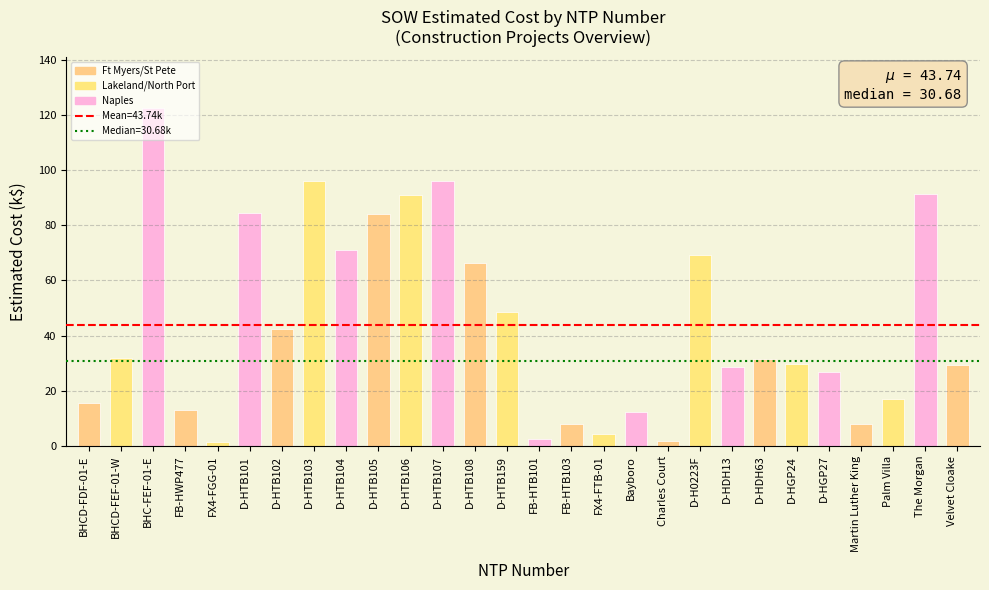

What is the sum of the values at D-HGP27 and BHCD-FEF-01-W?

58.7